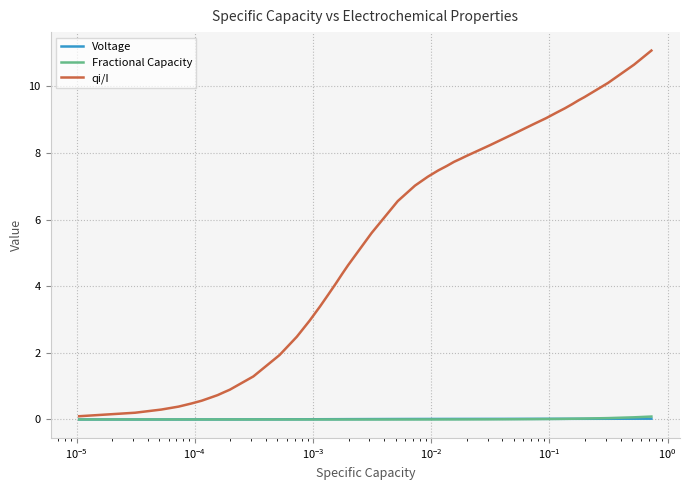

How many lines are shown in the chart?

3